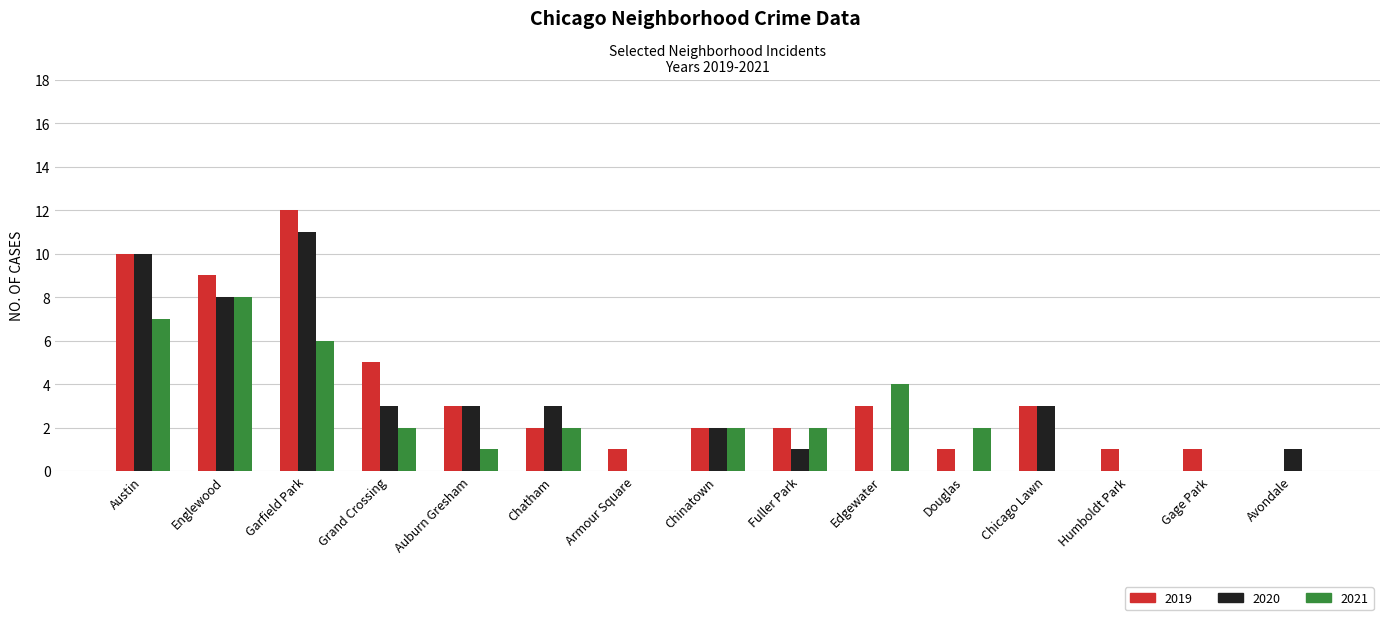

Are the bars grouped side by side (vs. stacked)?

Yes